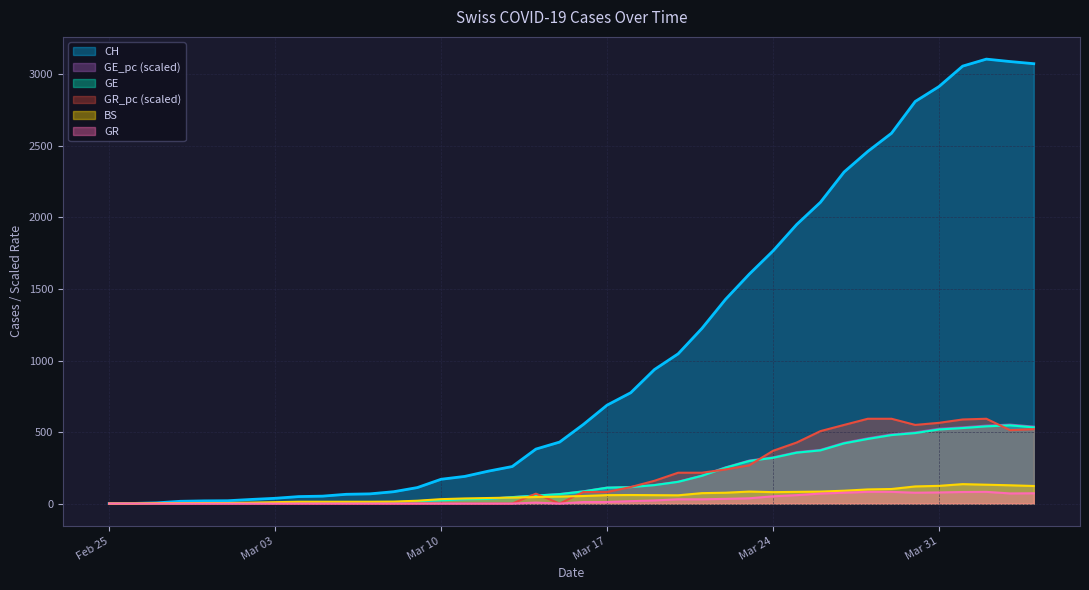

List the series in order of their peak value, lowest first.

GR, BS, GE, GE_pc, GR_pc, CH